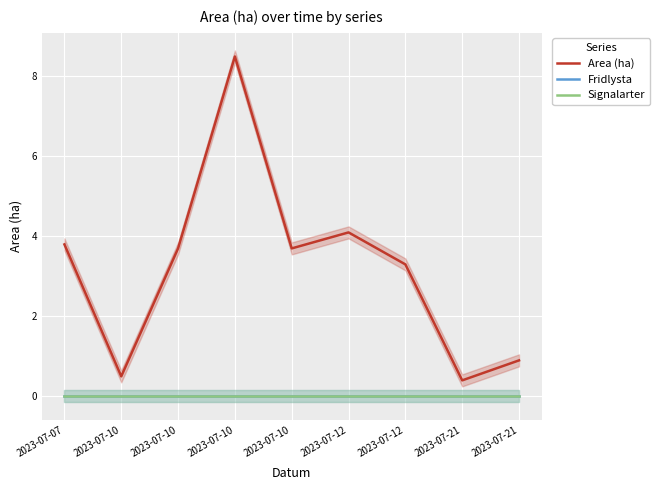

What are all the series names shown in the legend?

Area (ha), Fridlysta, Signalarter